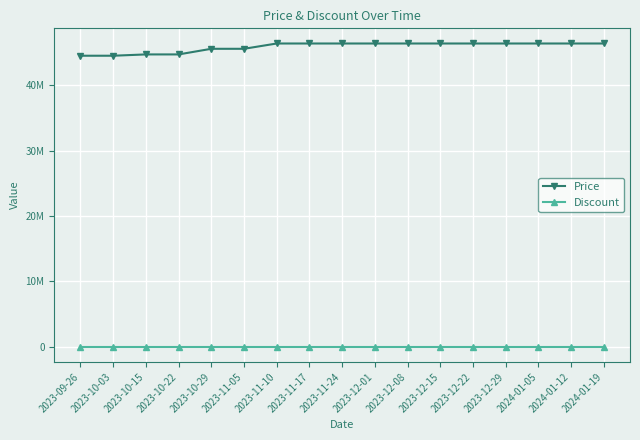

True or false: Discount and Price intersect in this chart.

False